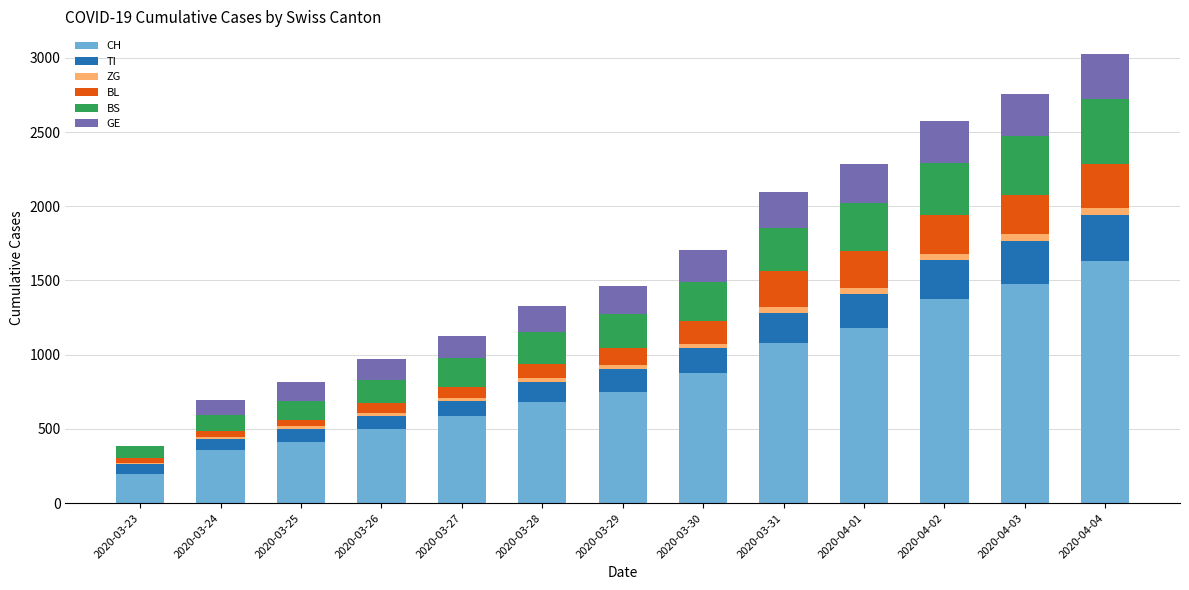

What is the highest value of the CH series?

1630